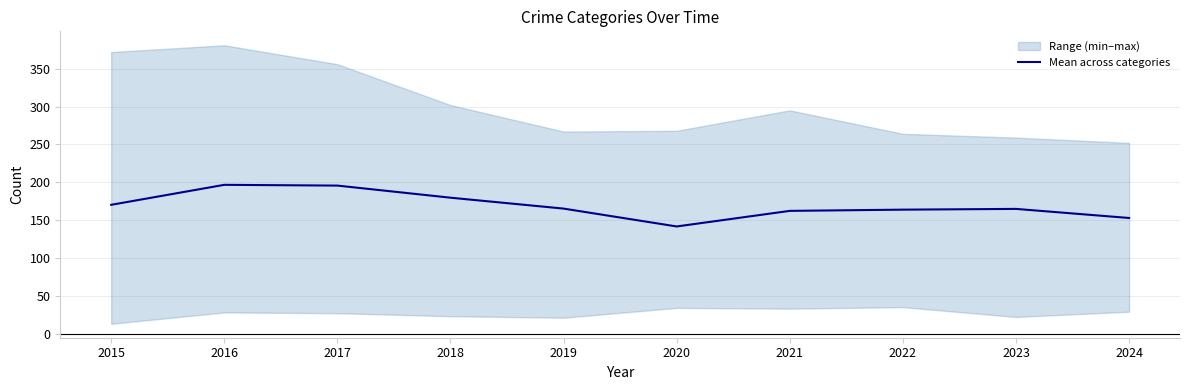

What is the smallest value displayed?

141.6